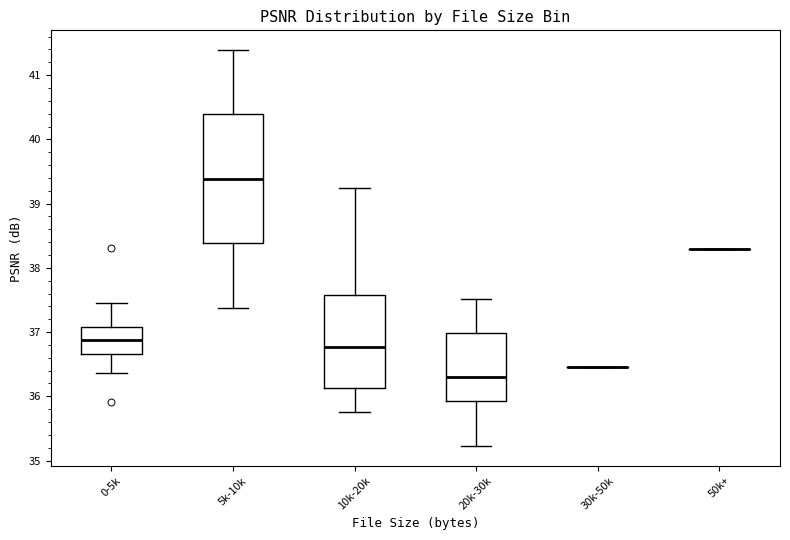

Where does the median line of the box for 20k-30k sit on the y-axis? The values are not printed on the chart, so give them approximately, as read against the axis.

36.3